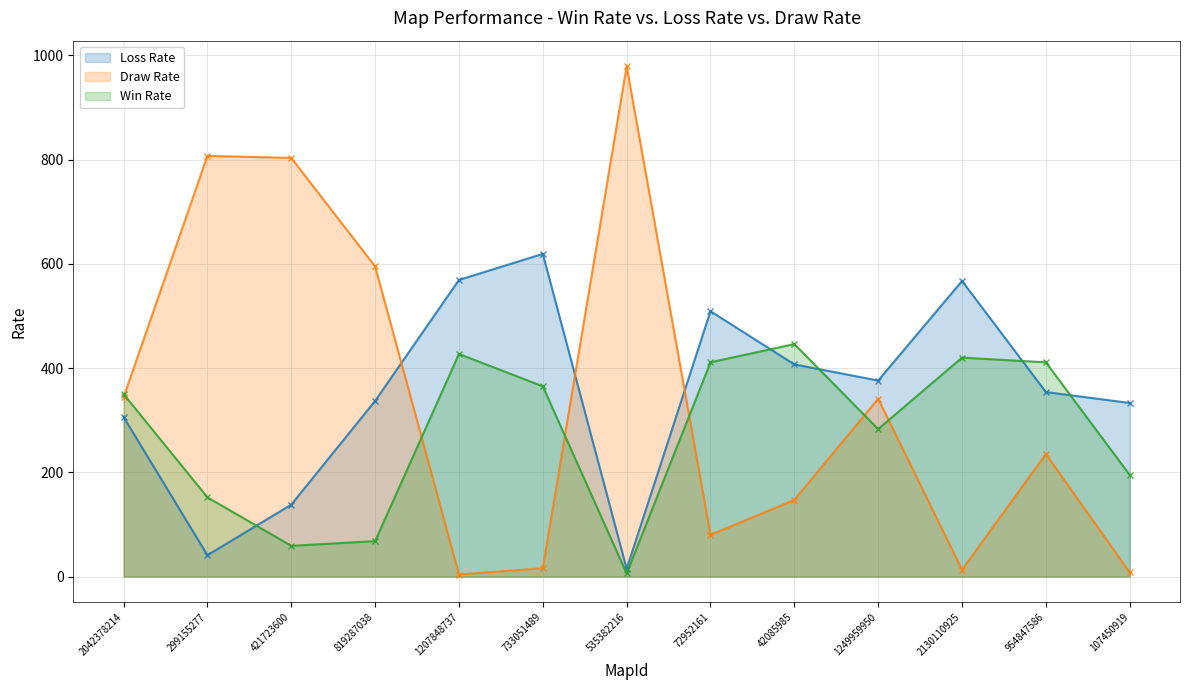

Rank the categories by Win Rate value from lowest to highest.

535382216, 421723600, 819287038, 299155277, 107450919, 1249959950, 2042378214, 733051489, 72952161, 954847586, 2130110925, 1207848737, 42085985